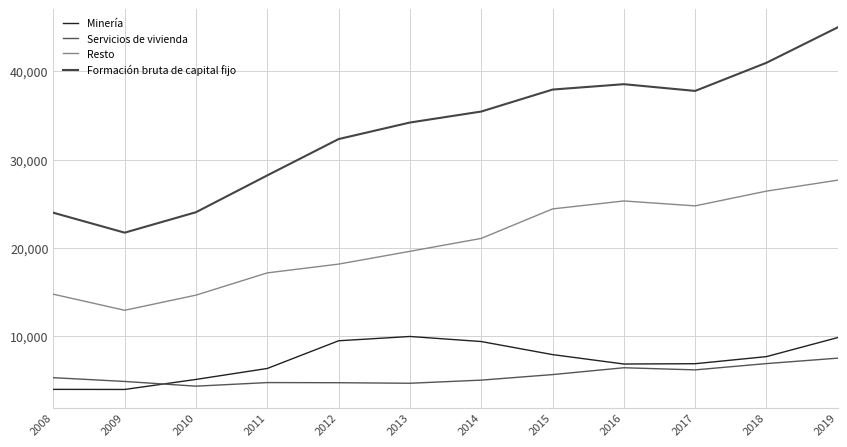

Rank the series at 2012 from lowest to highest value.

Servicios de vivienda, Minería, Resto, Formación bruta de capital fijo